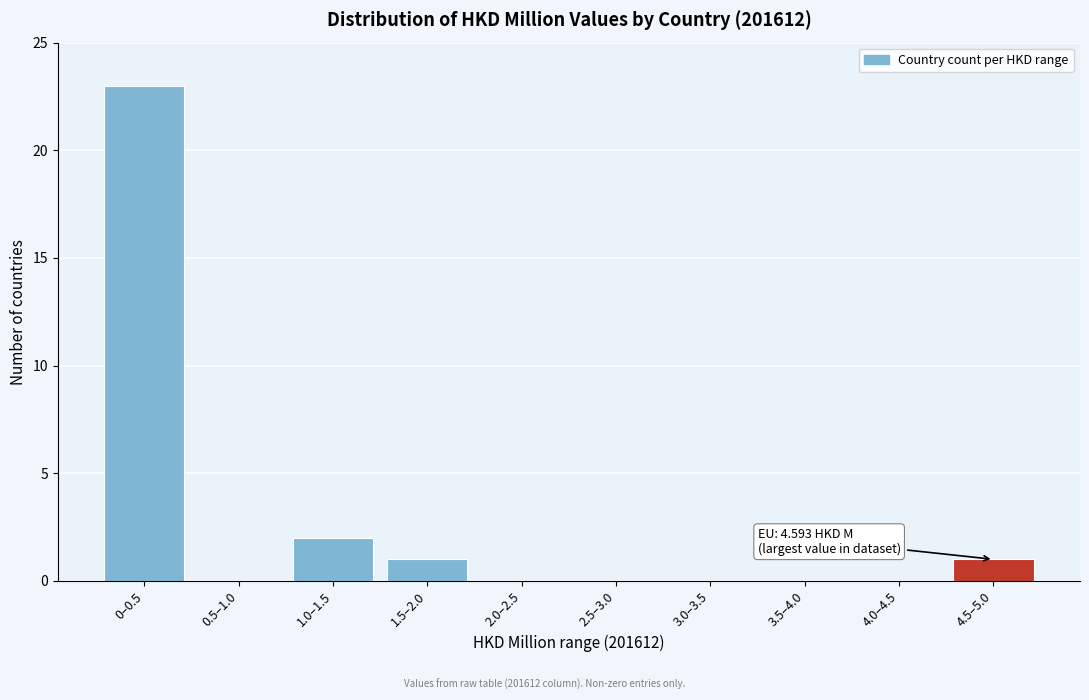

Reading left to right, what are all the values shown in this chart?

0–0.5=23	0.5–1.0=0	1.0–1.5=2	1.5–2.0=1	2.0–2.5=0	2.5–3.0=0	3.0–3.5=0	3.5–4.0=0	4.0–4.5=0	4.5–5.0=1